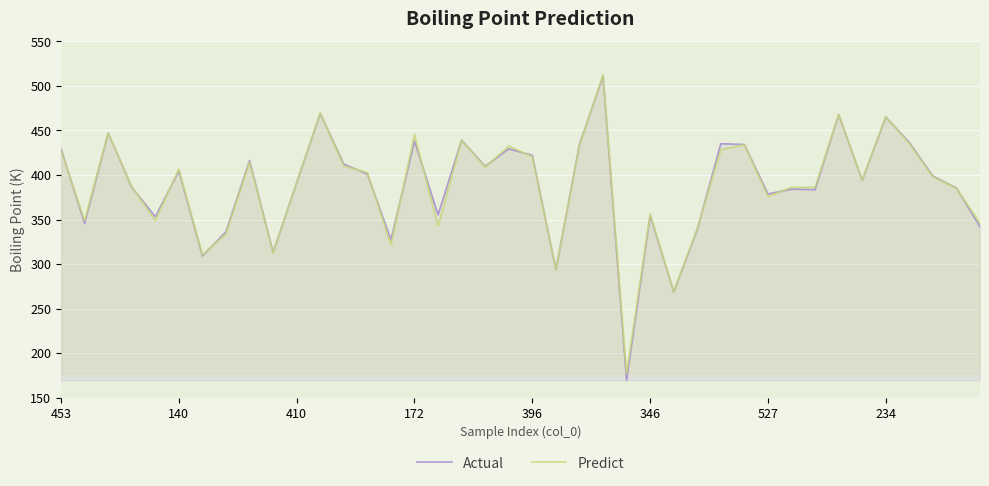

Is it true that Predict equals 375.9 at 527?

True